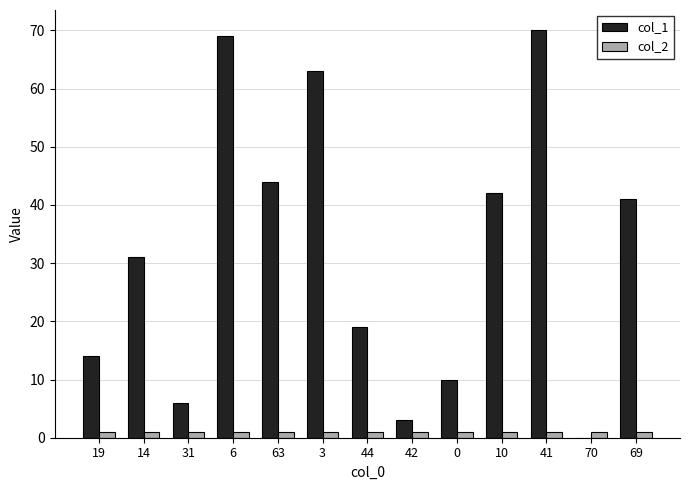

The col_1 series shows 0 at 70. True or false?

True